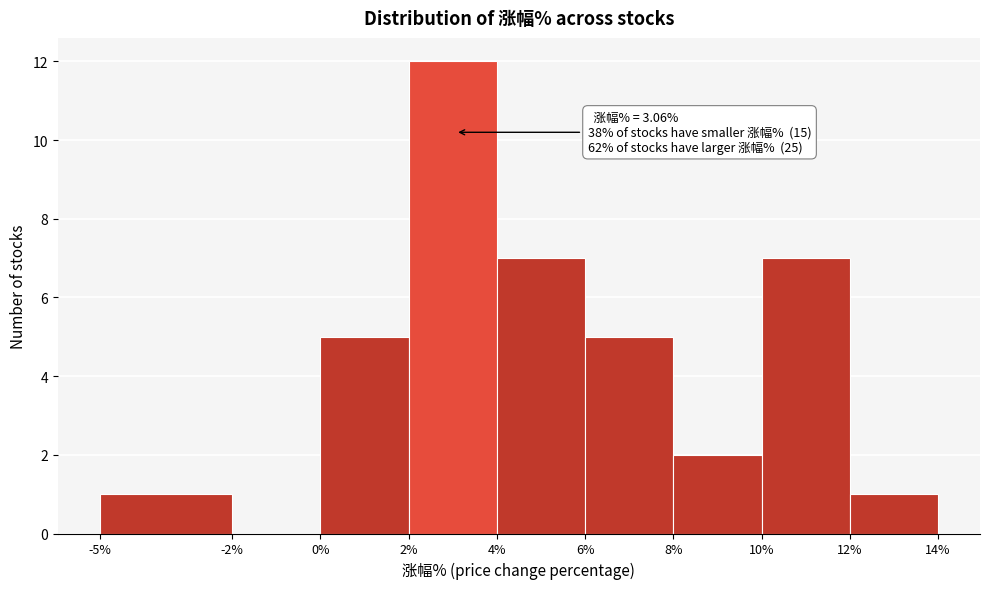

Over which range of the x-axis is the bar tallest?

2% to 4%